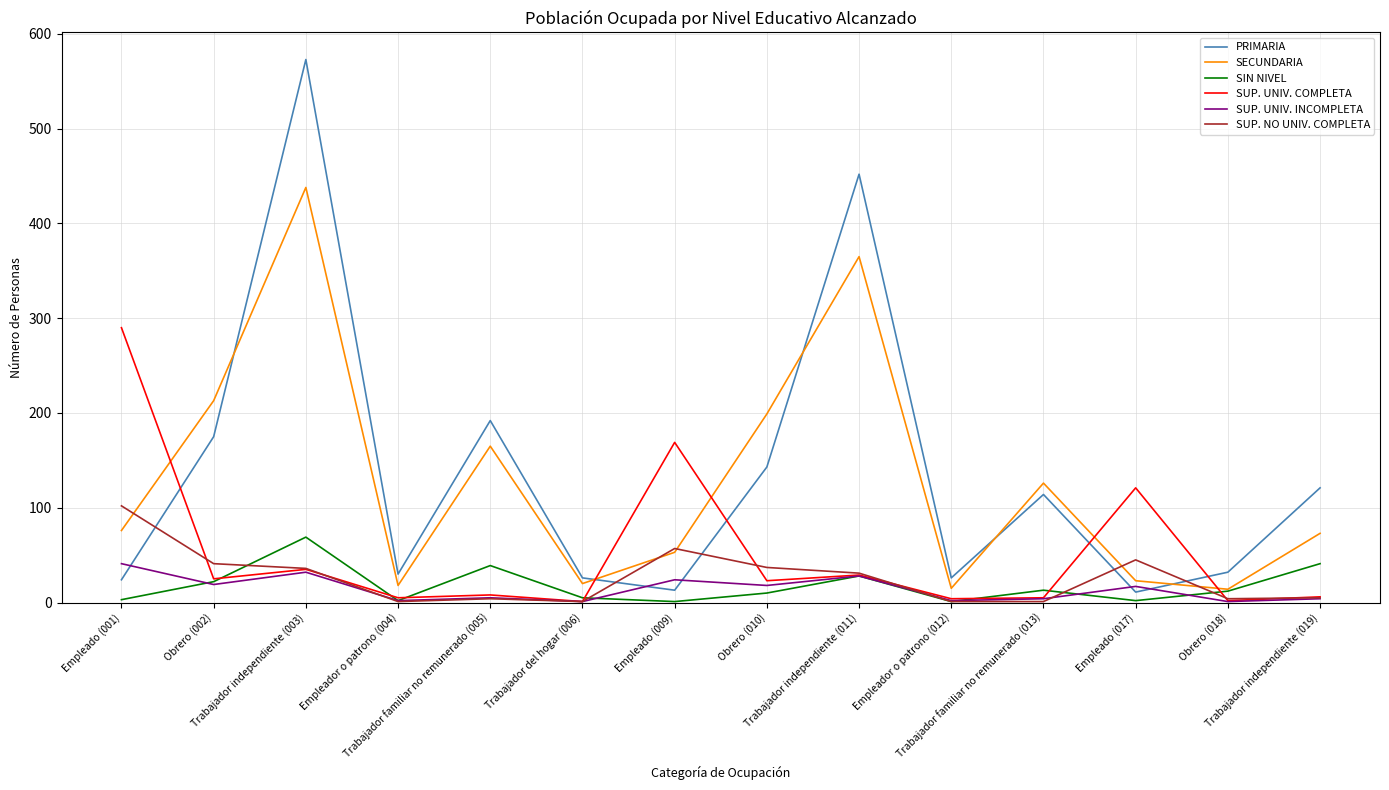

Is the value of SUP. NO UNIV. COMPLETA at Trabajador familiar no remunerado (013) greater than the value of SUP. UNIV. COMPLETA at Obrero (010)?

No